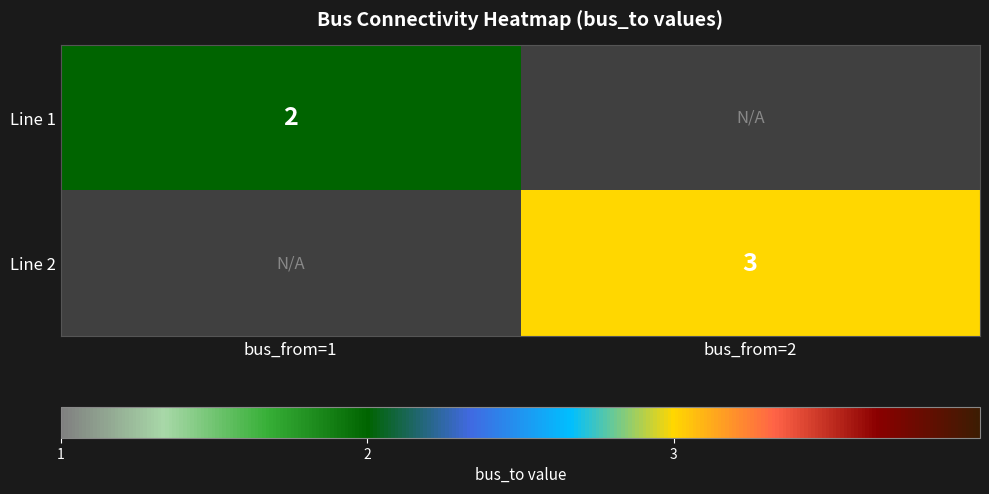

The Line 1 series shows 1 at bus_from=1. True or false?

False